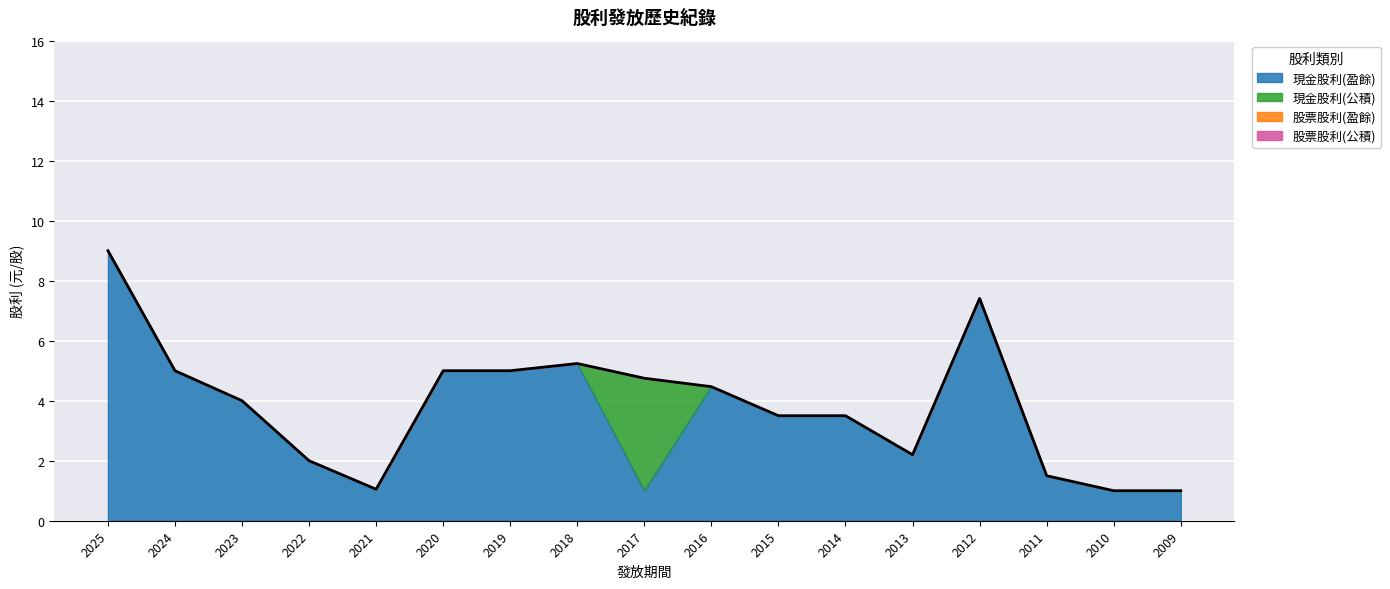

Which category has the highest value in the 股票股利(盈餘) series?

2025